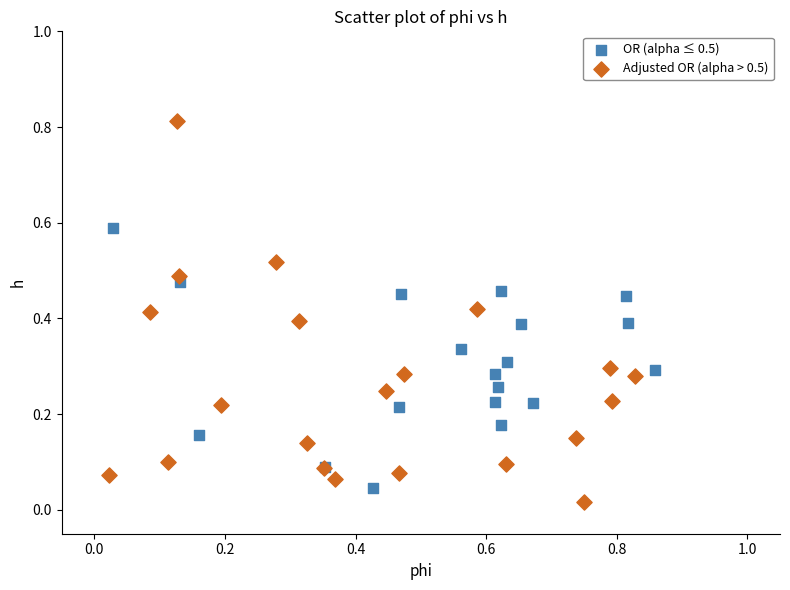

Which series contains the lowest Y value?

Adjusted OR (alpha > 0.5)